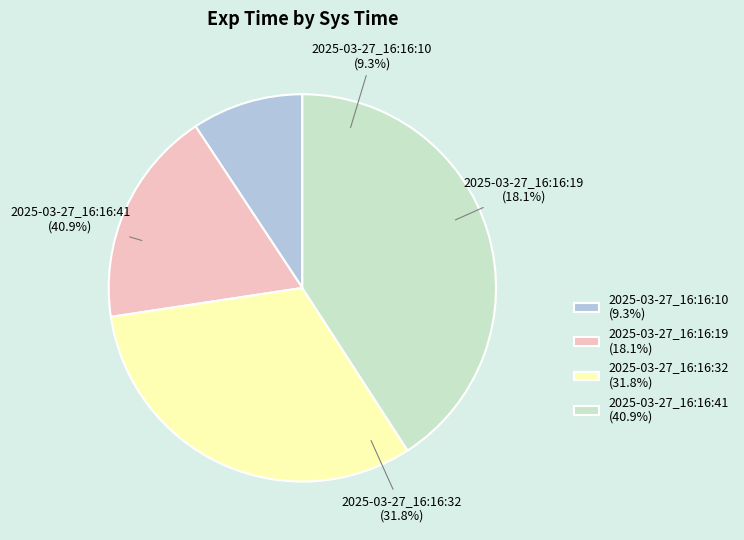

Which category has the smallest portion of the pie?

2025-03-27_16:16:10